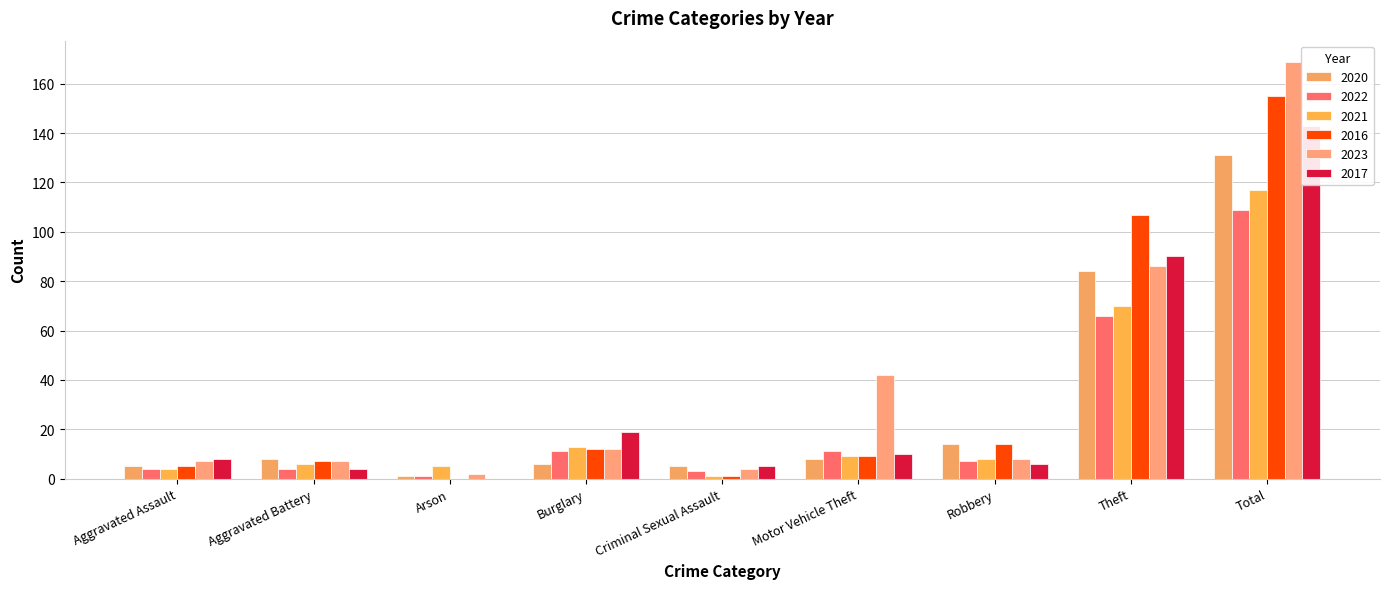

The 2023 series shows 4 at Criminal Sexual Assault. True or false?

True